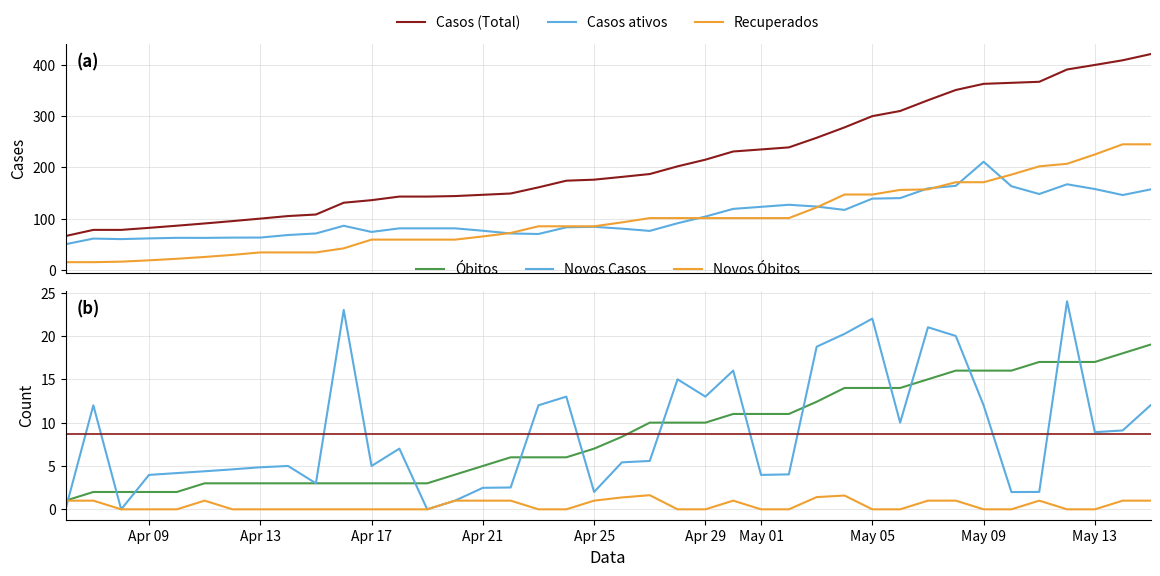

Does the chart have visible grid lines?

Yes